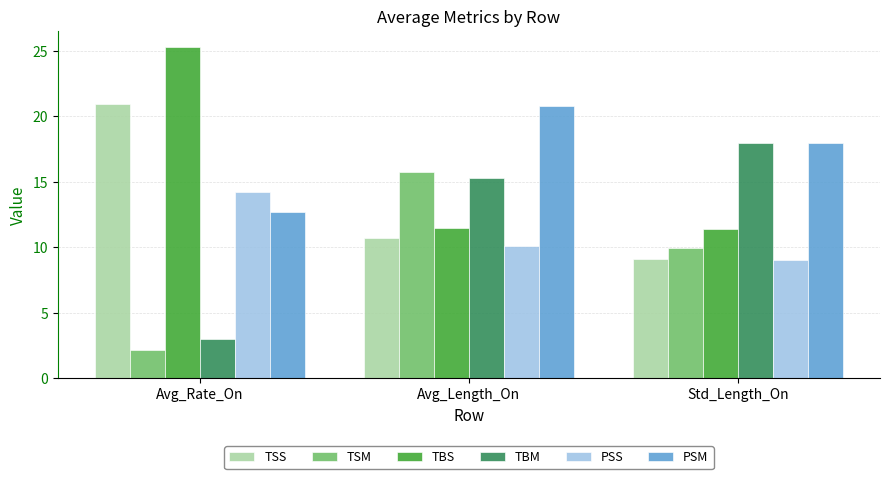

What is the difference between the highest and lowest values at Std_Length_On?

9.0